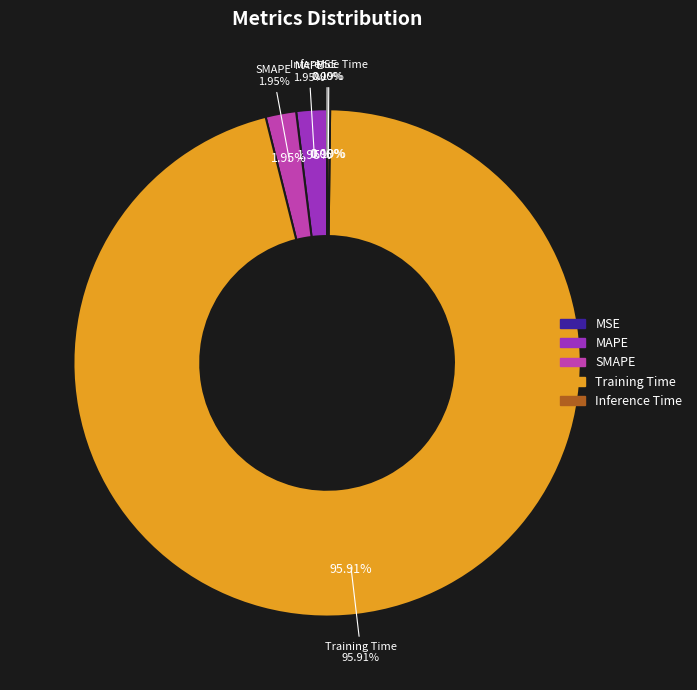

Rank the categories by value from highest to lowest.

Training Time, MAPE, SMAPE, Inference Time, MSE